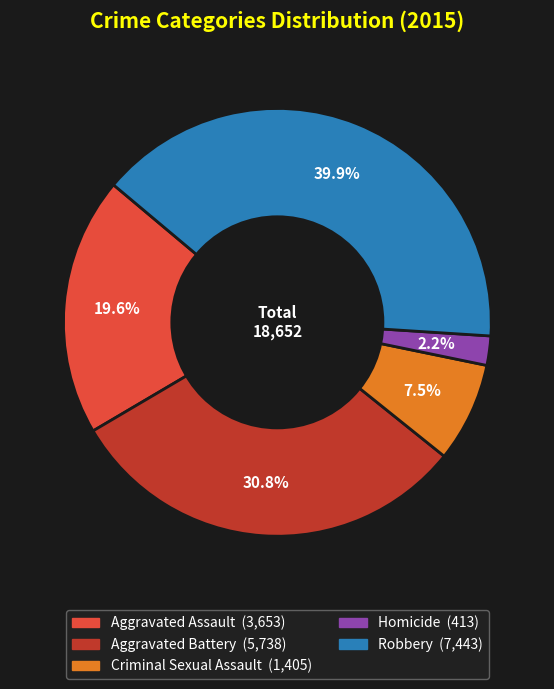

Is the sum of Homicide and Aggravated Assault greater than half?

No